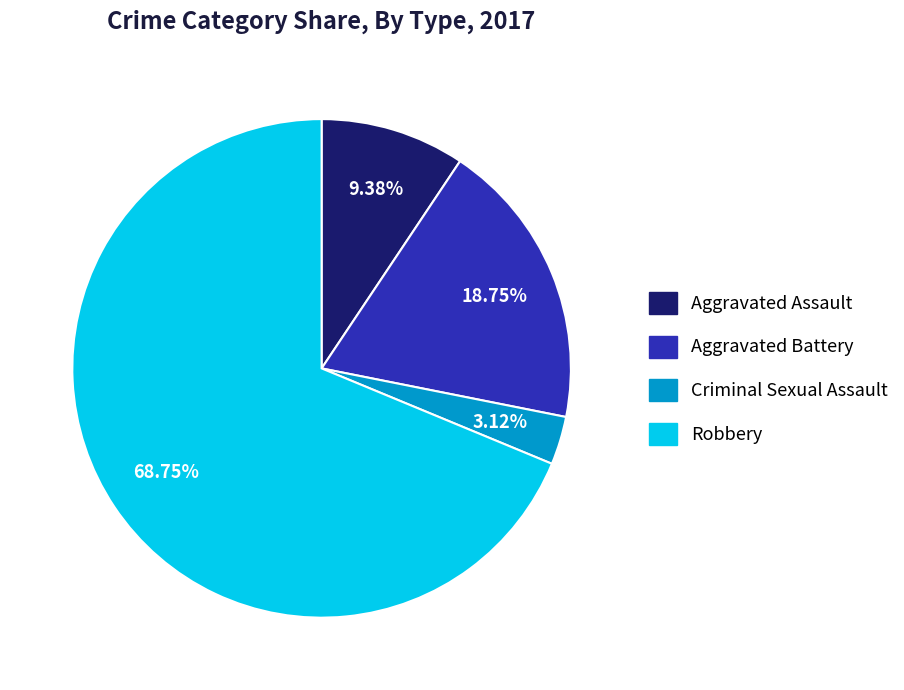

Count the number of slices in the pie.

4